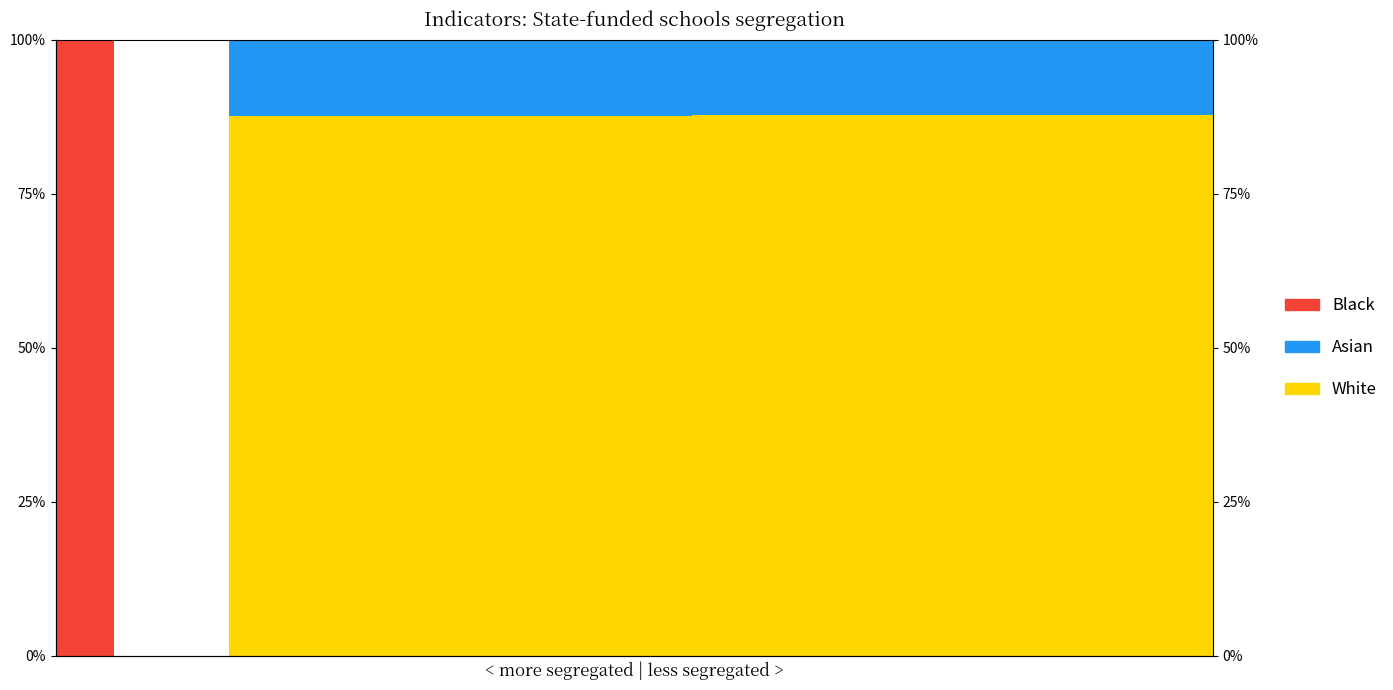

At which label does Asian first exceed 12?

3